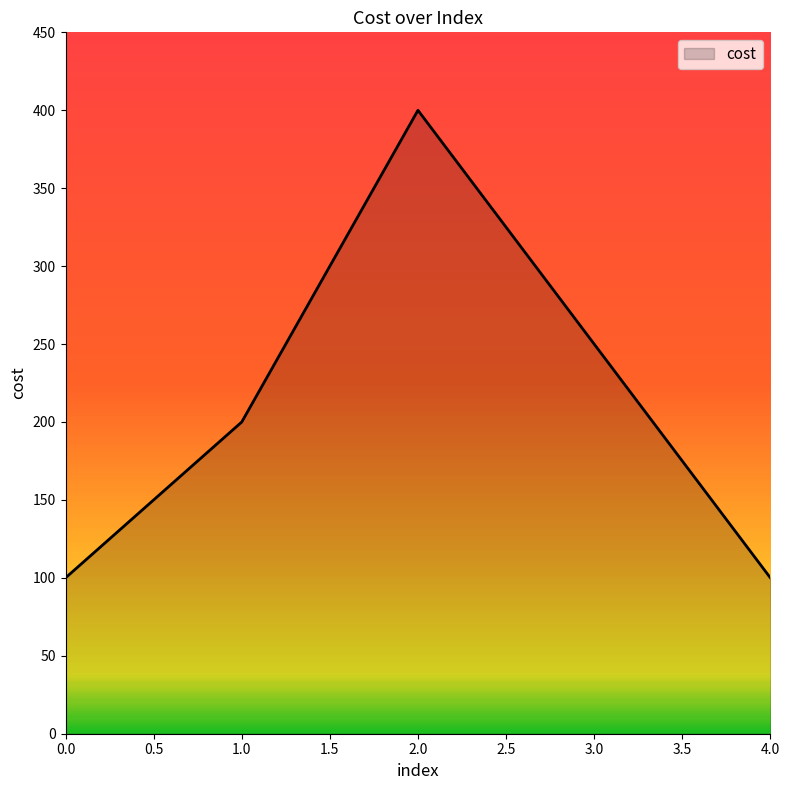

True or false: the data has more than 1 interior local peaks.

False